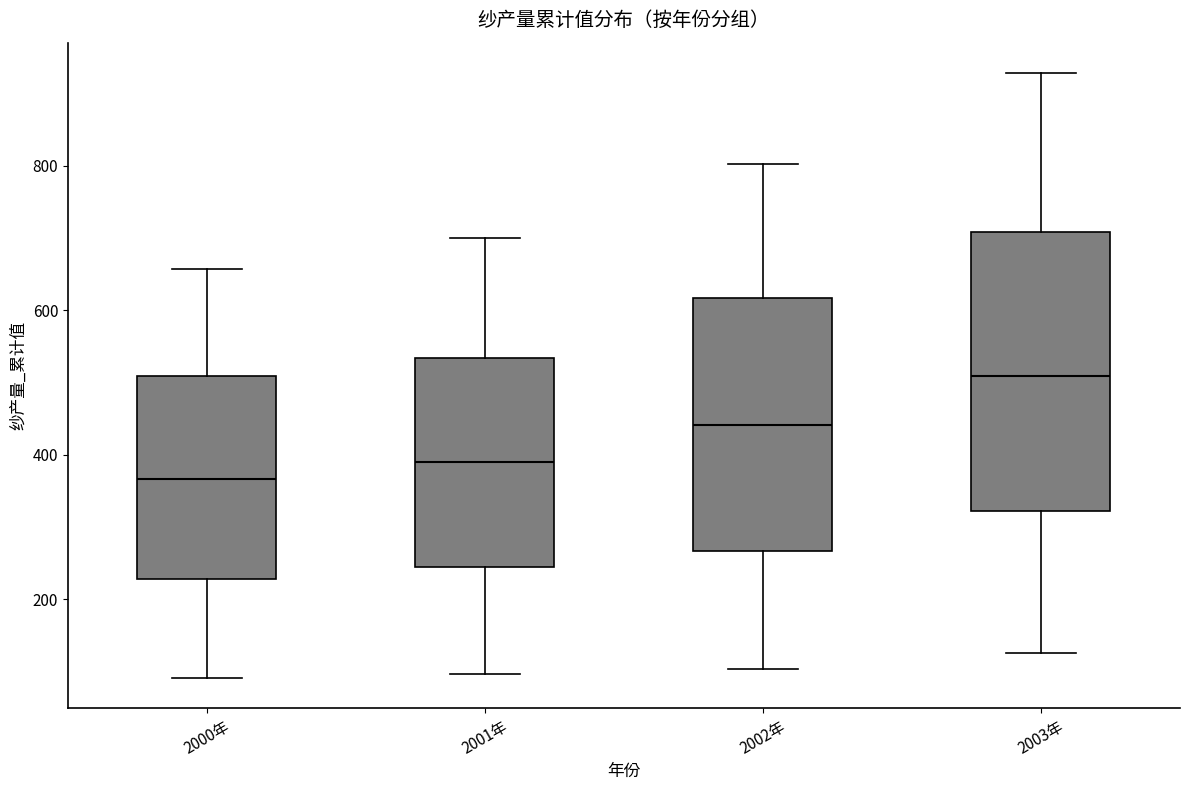

Reading left to right, read every box against the y-axis: the position of its median line, the range the box covers, and the ends of its whiskers. The values are not printed on the chart, so give them approximately, as read against the axis.

2000年: median 360, box 220 to 500, whiskers 100 to 660
2001年: median 400, box 240 to 540, whiskers 100 to 700
2002年: median 440, box 260 to 620, whiskers 100 to 800
2003年: median 500, box 320 to 700, whiskers 120 to 920